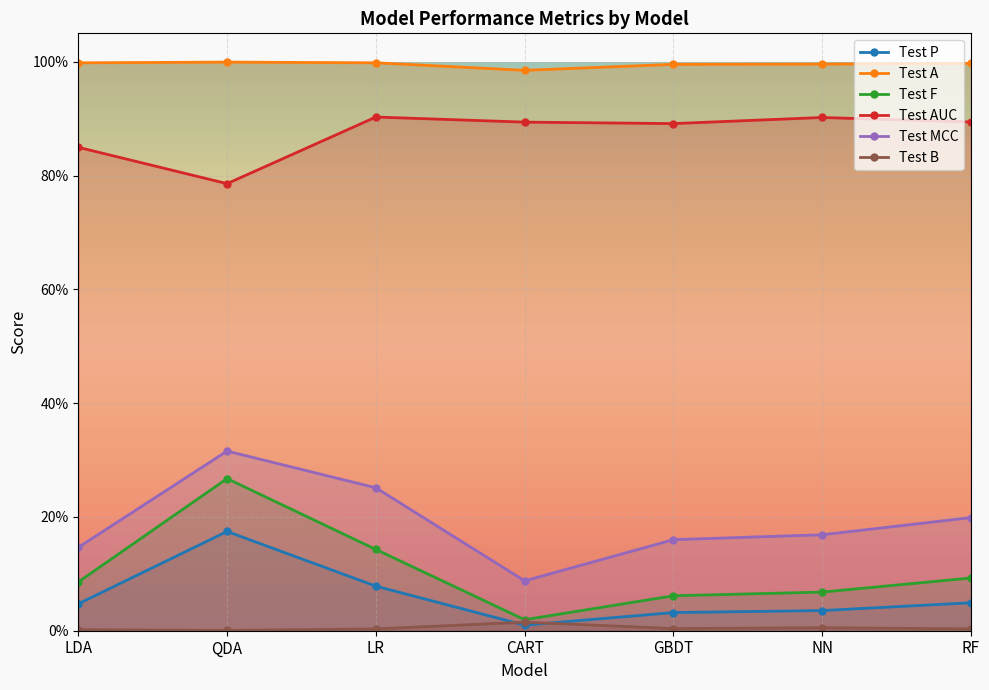

The value of Test A at RF is 1.4. True or false?

False